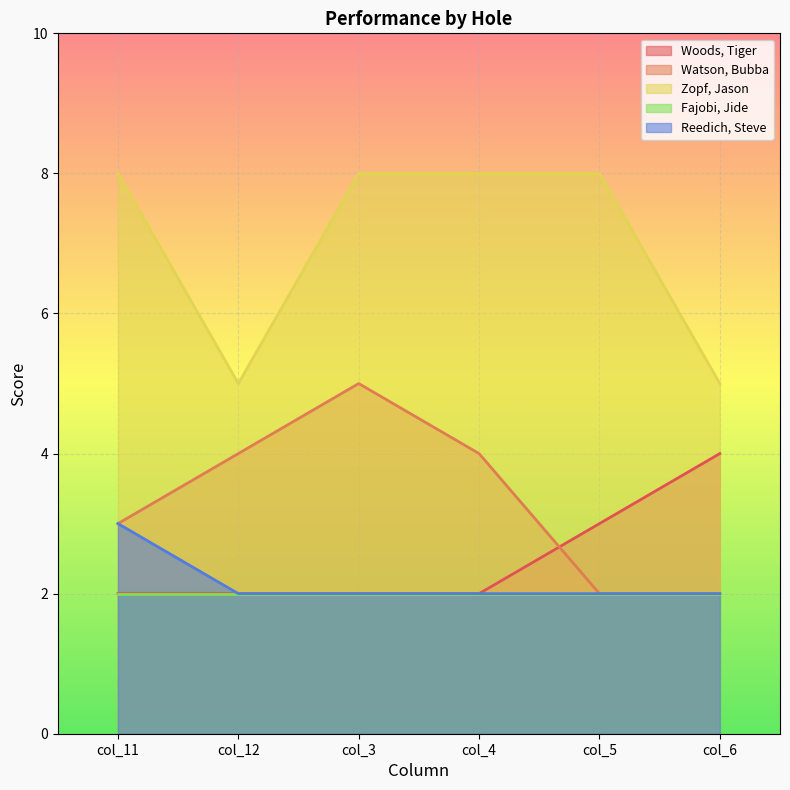

How many lines are shown in the chart?

5